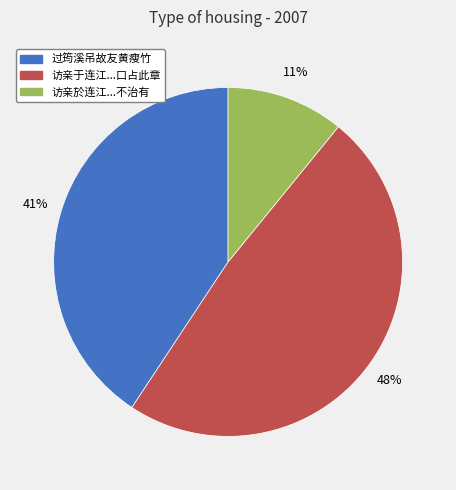

Is there a majority slice in this chart?

No